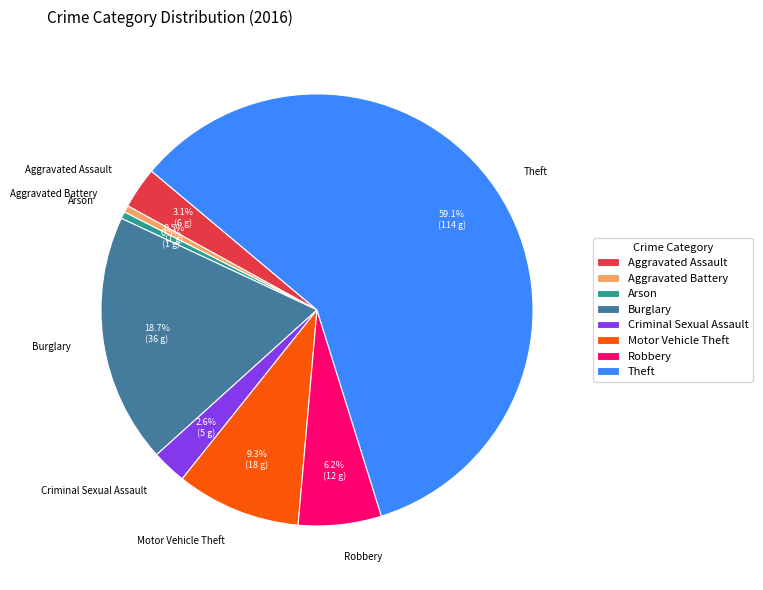

Approximately how many times larger is the value at Aggravated Assault compared to Arson?

6.0